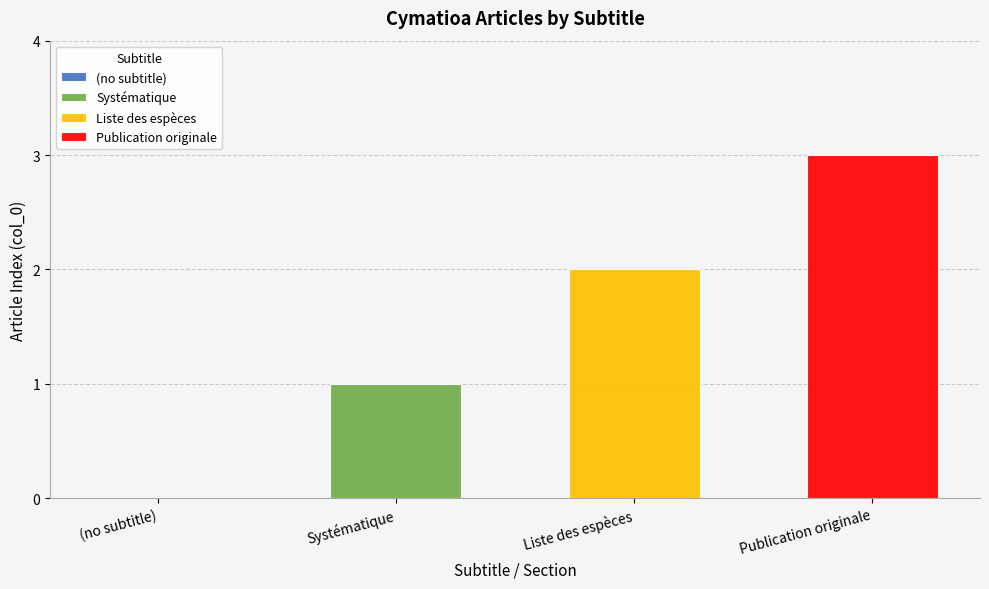

Rank the categories by value from lowest to highest.

(no subtitle), Systématique, Liste des espèces, Publication originale